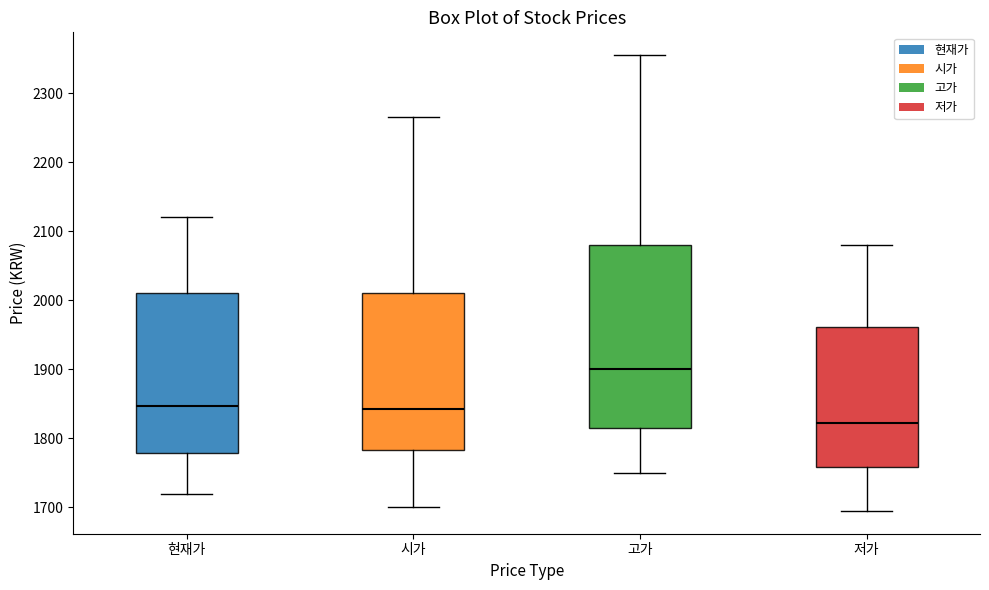

Which box's median line is the highest?

고가